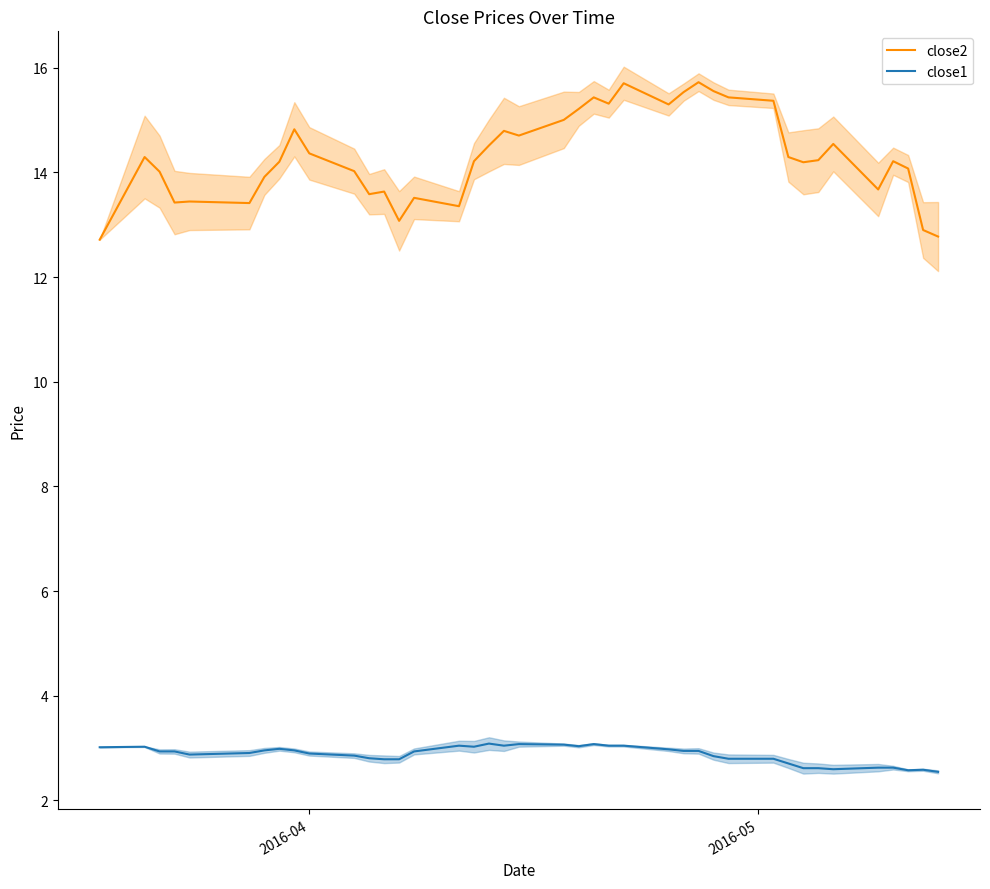

True or false: close1 and close2 cross at least once.

False